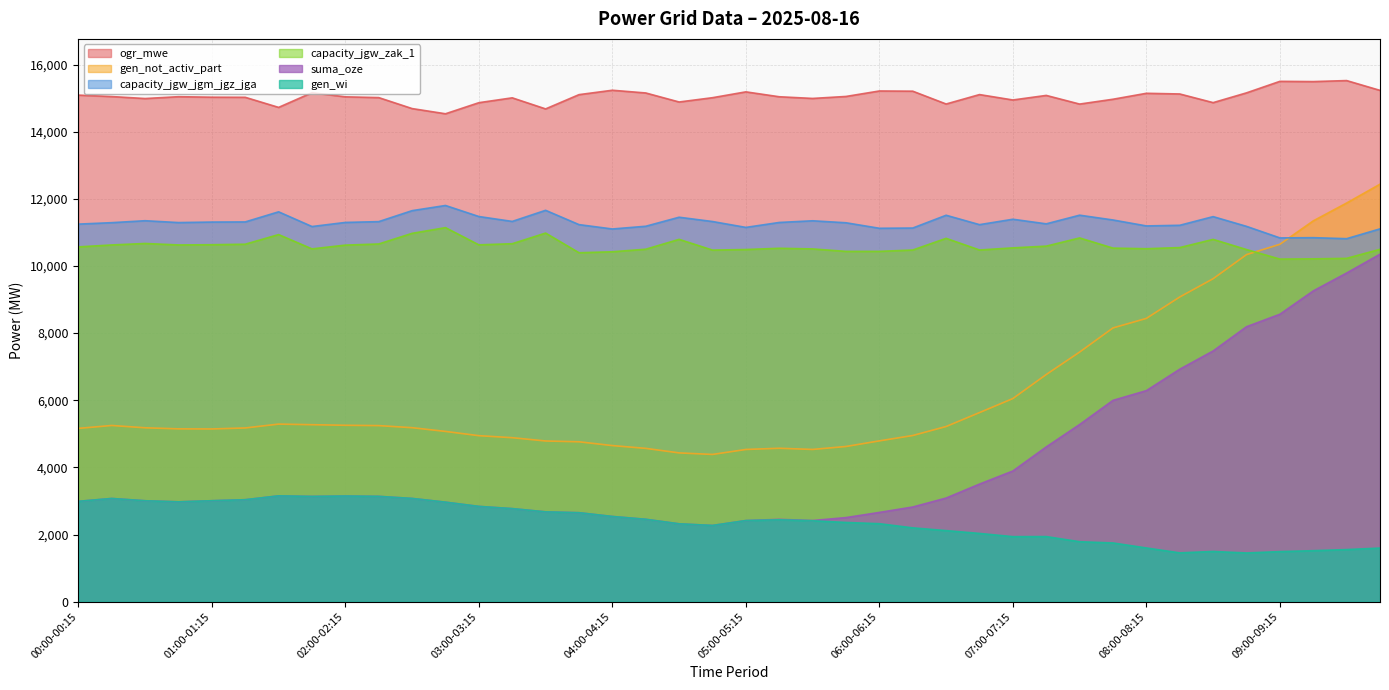

What is the difference between the maximum and minimum values in the gen_wi series?

1701